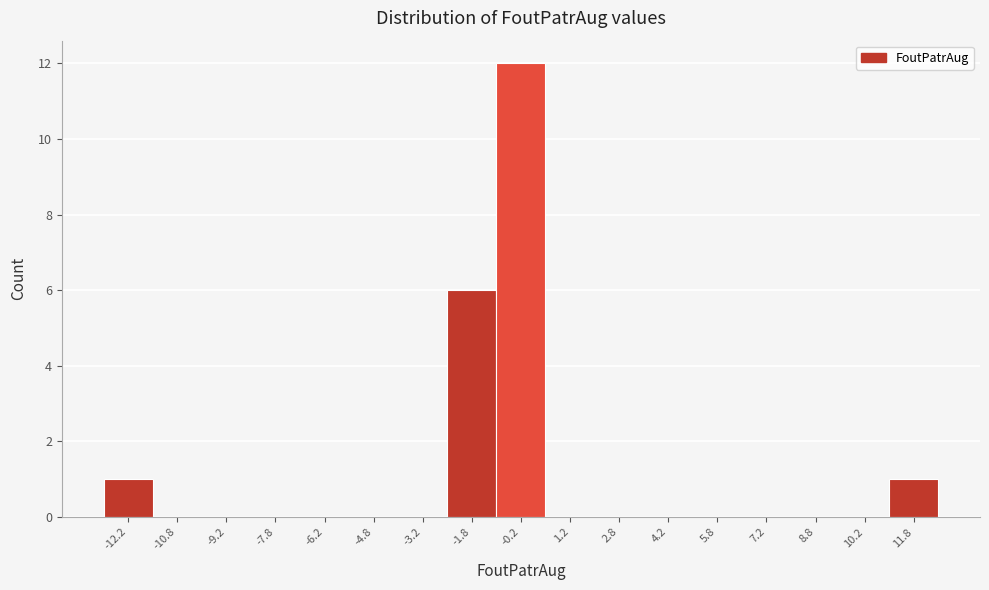

Over which range of the x-axis is the bar tallest?

-1.0 to 0.5